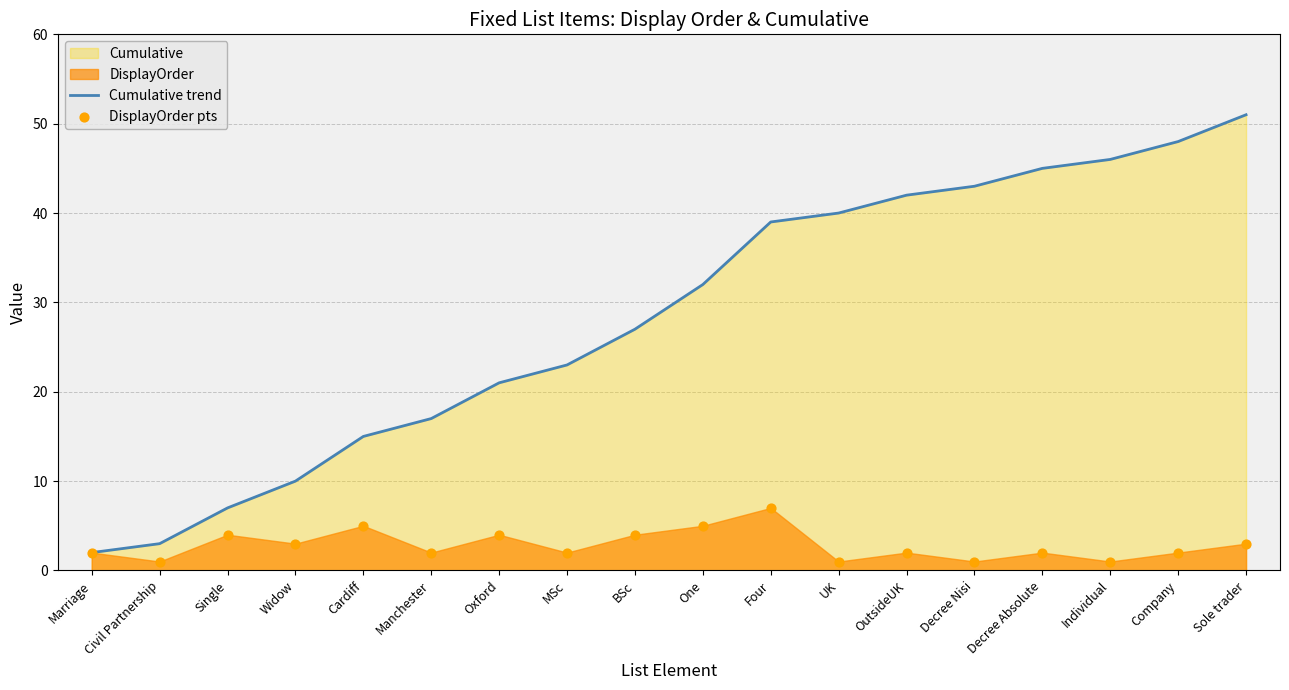

What is the total value across all series at MSc?

25